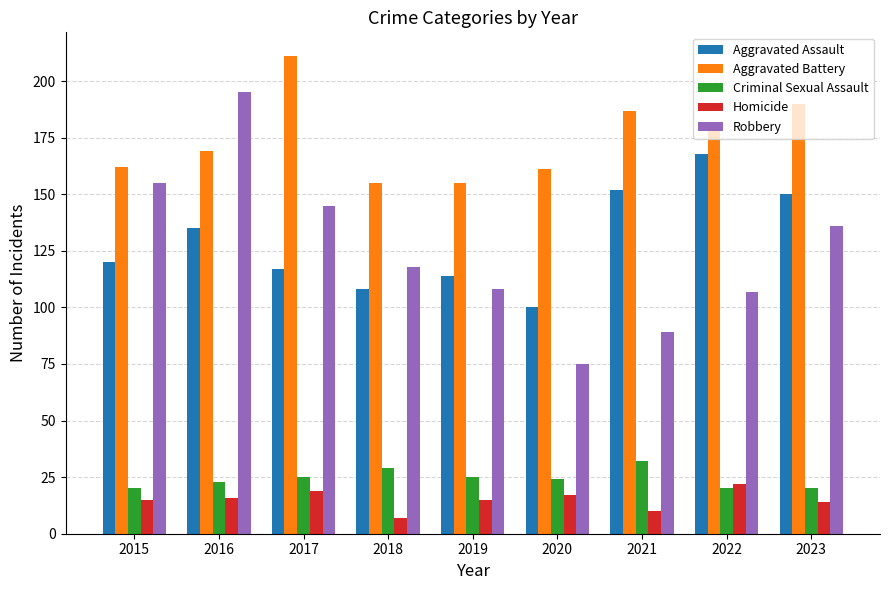

Read the Criminal Sexual Assault value at 2020.

24